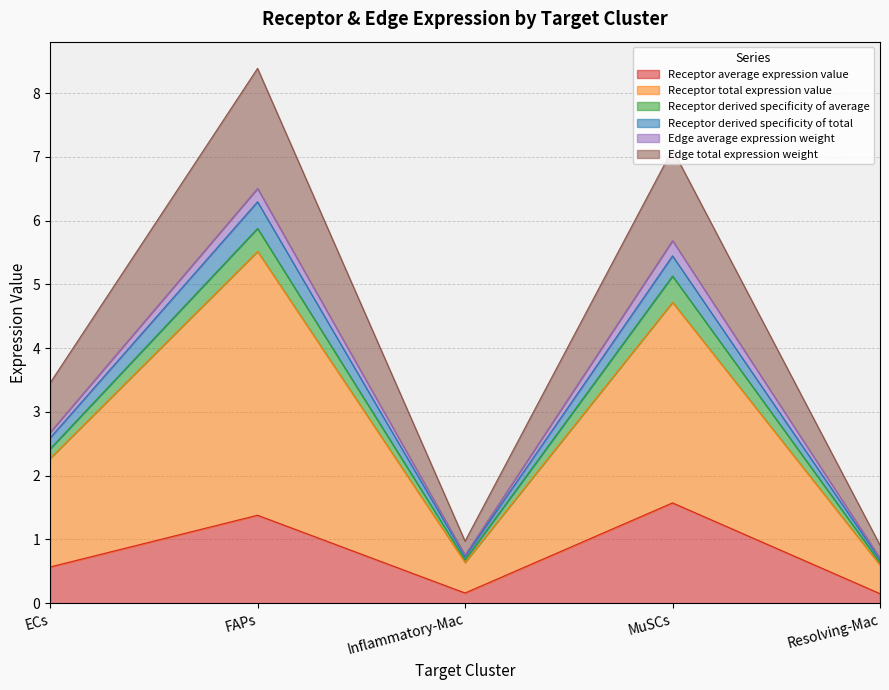

At which category is the sum across all series the highest?

FAPs